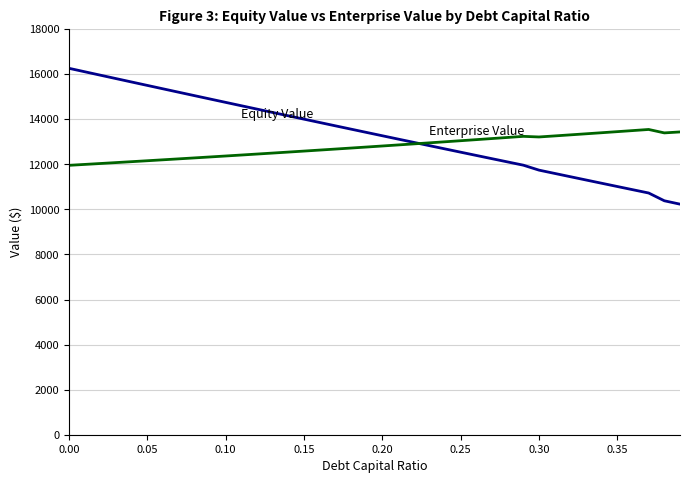

What is the minimum value shown in the chart?

10230.6